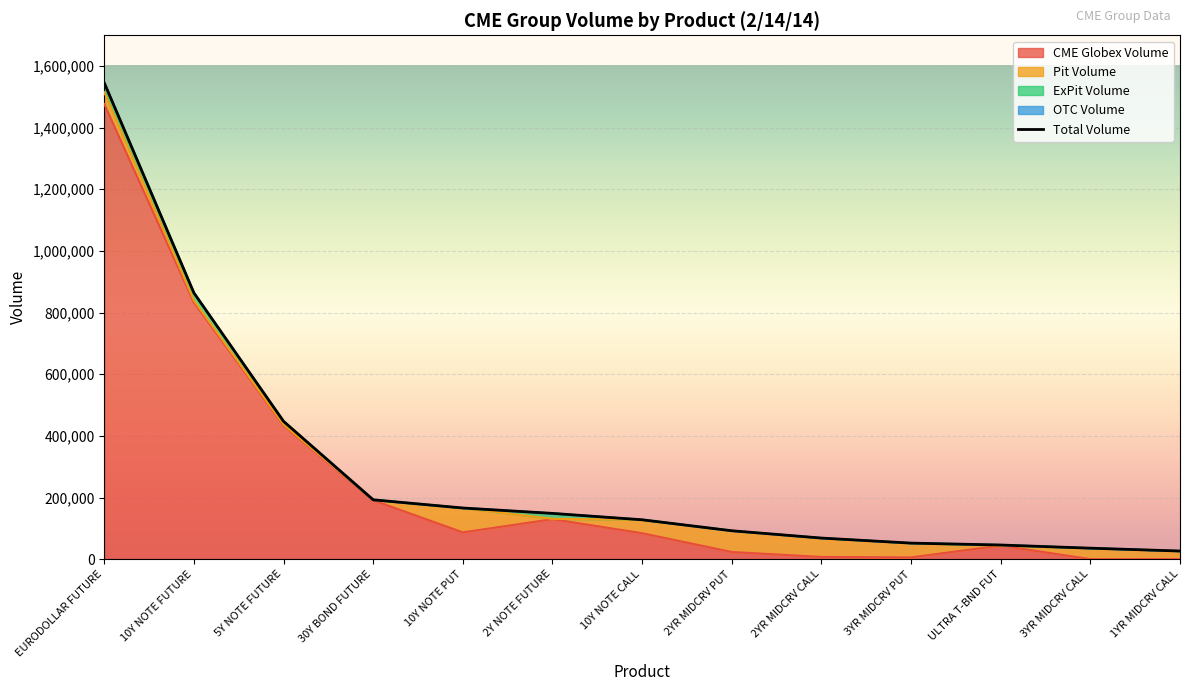

What are all the series names shown in the legend?

CME Globex Volume, Pit Volume, ExPit Volume, OTC Volume